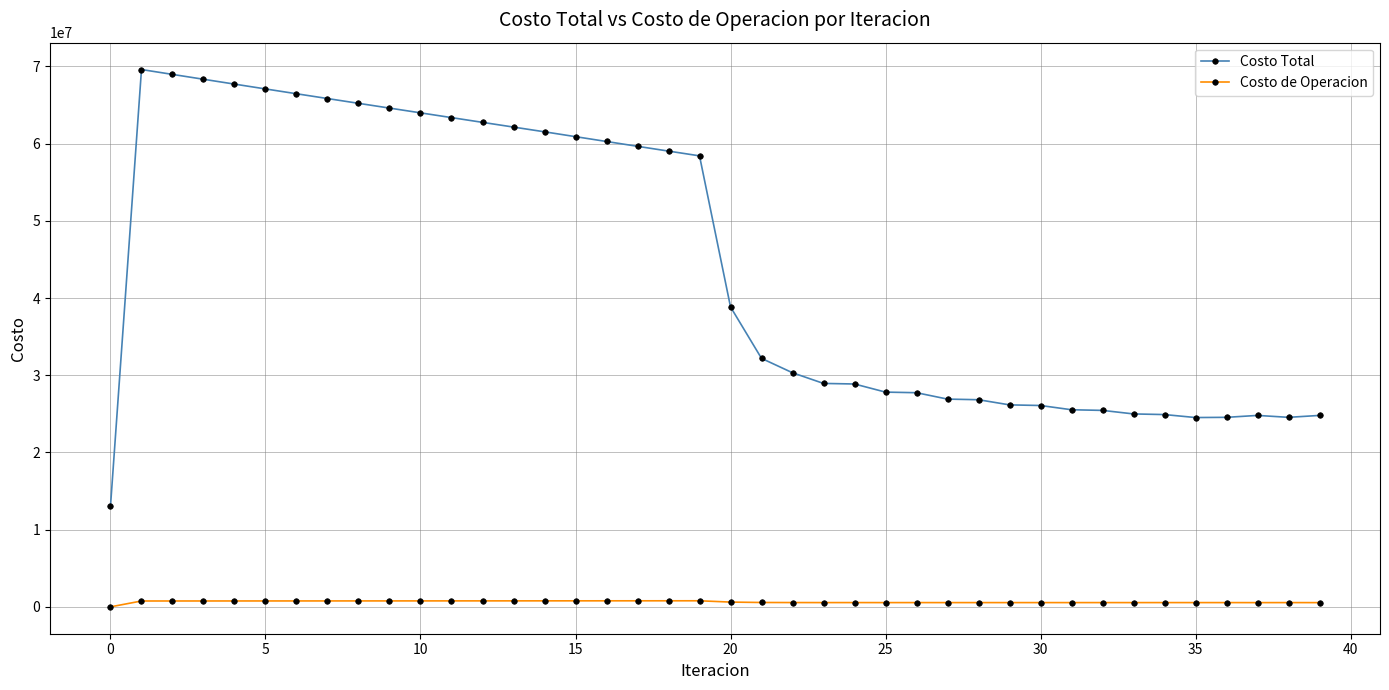

List the series in order of their peak value, highest first.

Costo Total, Costo de Operacion